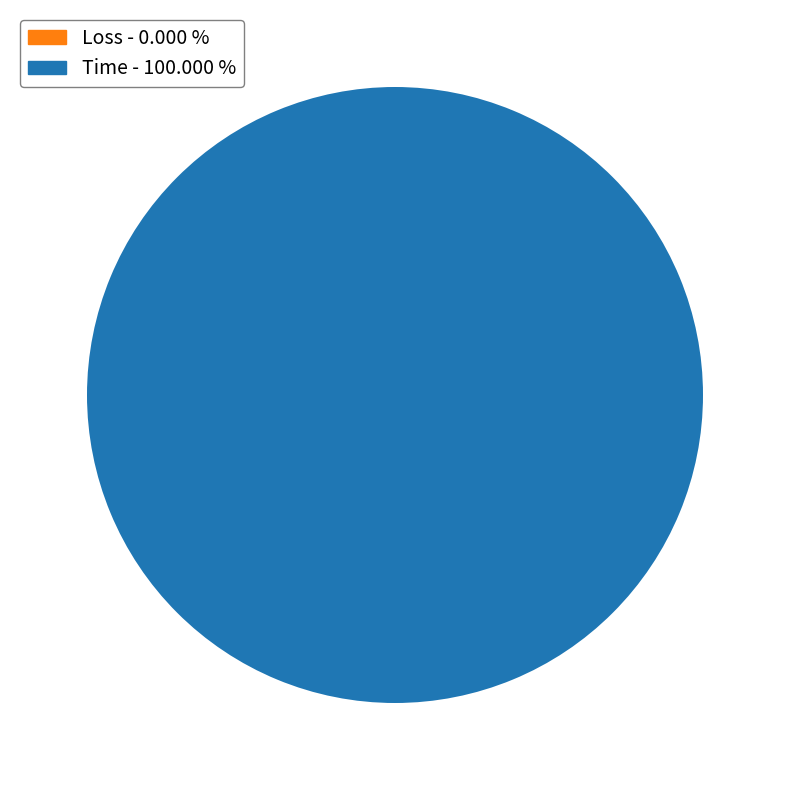

Is it true that Loss is 1% of the pie?

False